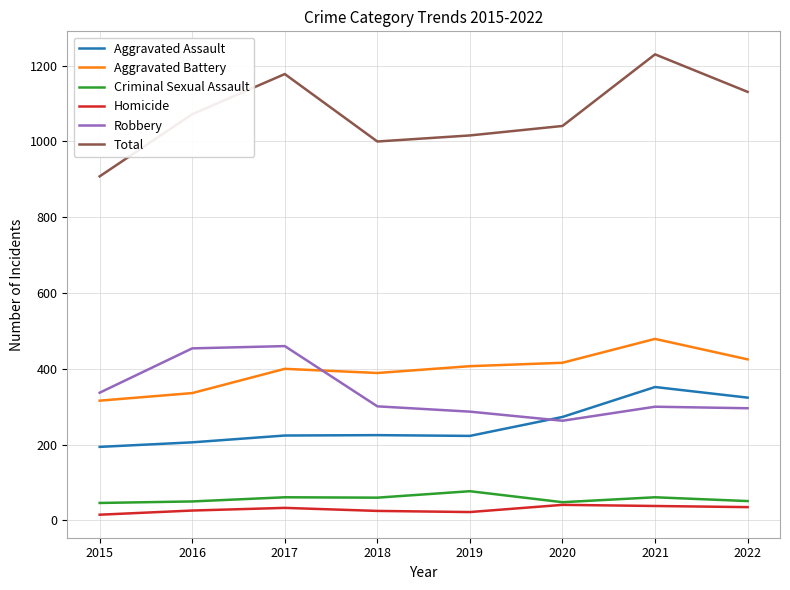

Is the value of Aggravated Assault at 2015 greater than the value of Criminal Sexual Assault at 2016?

Yes